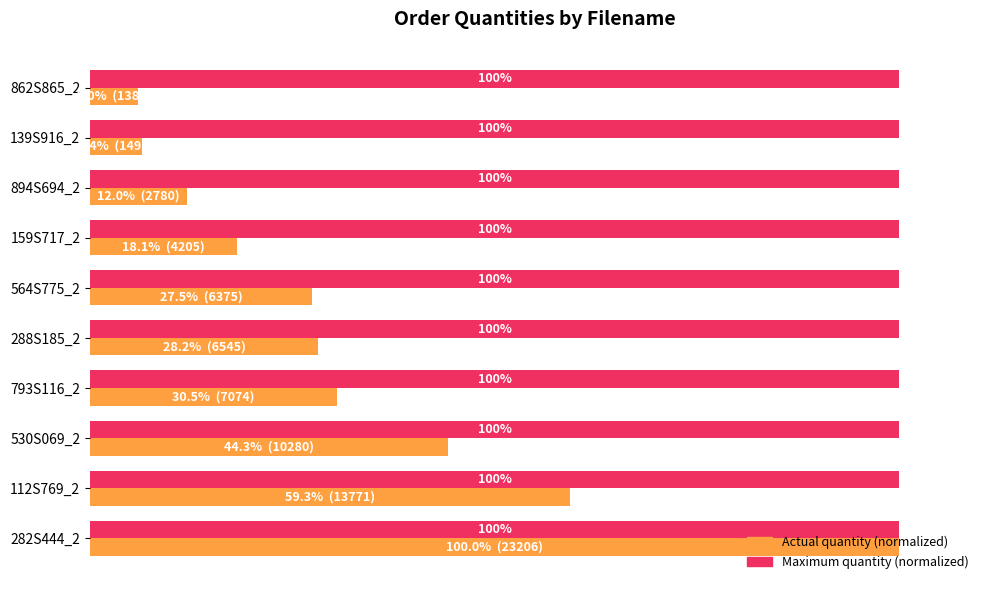

Which series has the widest spread of values?

Actual quantity (normalized)